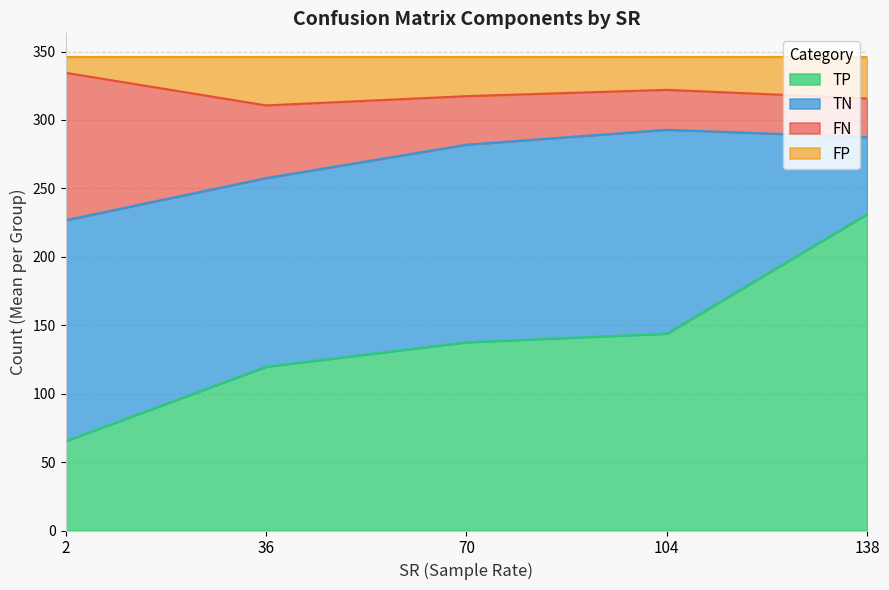

At which label does TP reach its peak?

138